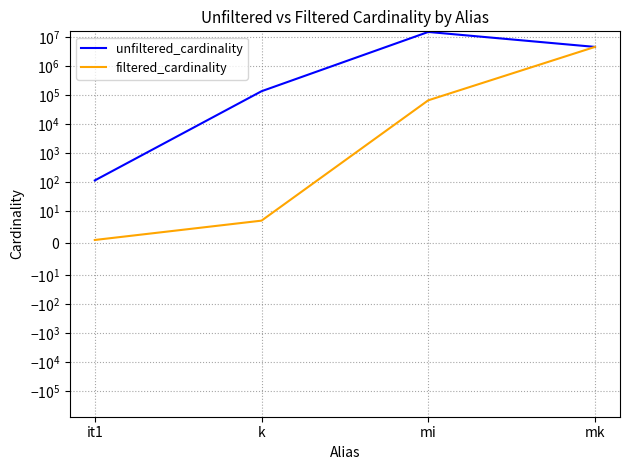

Which series has the largest total across all categories?

unfiltered_cardinality